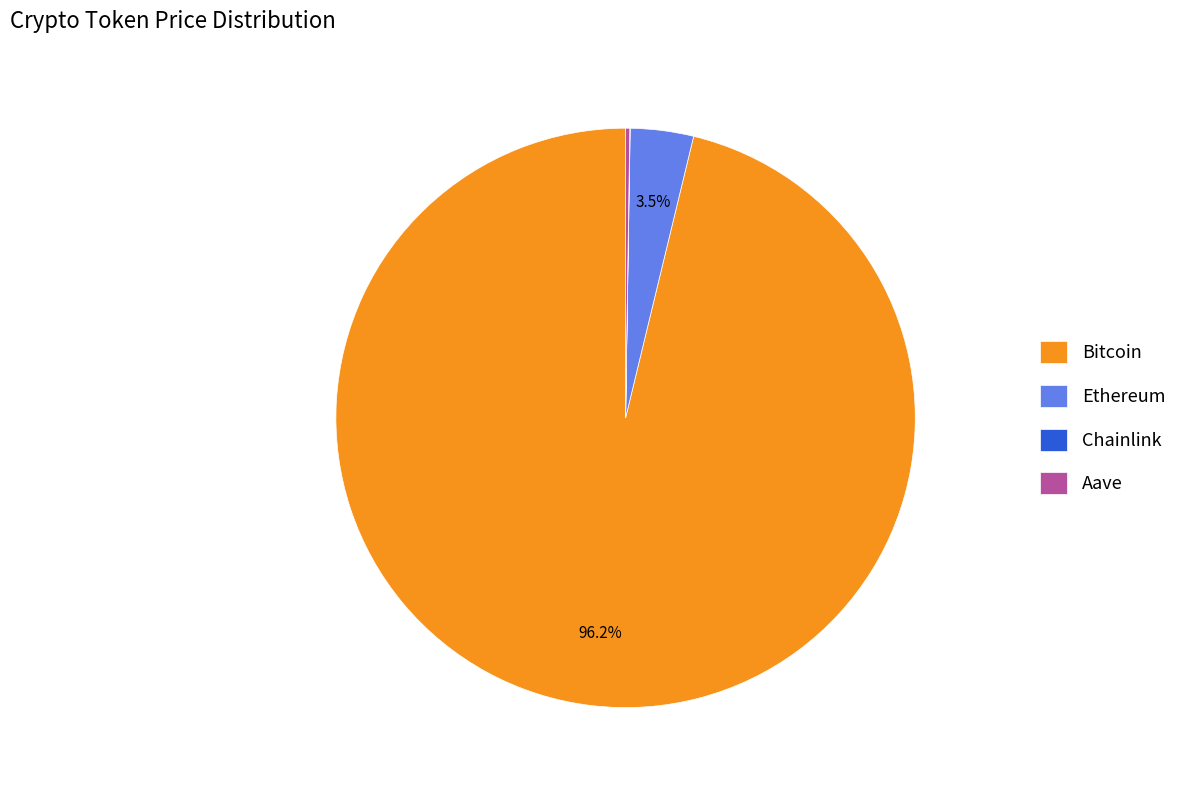

Which category has the biggest portion of the pie?

Bitcoin